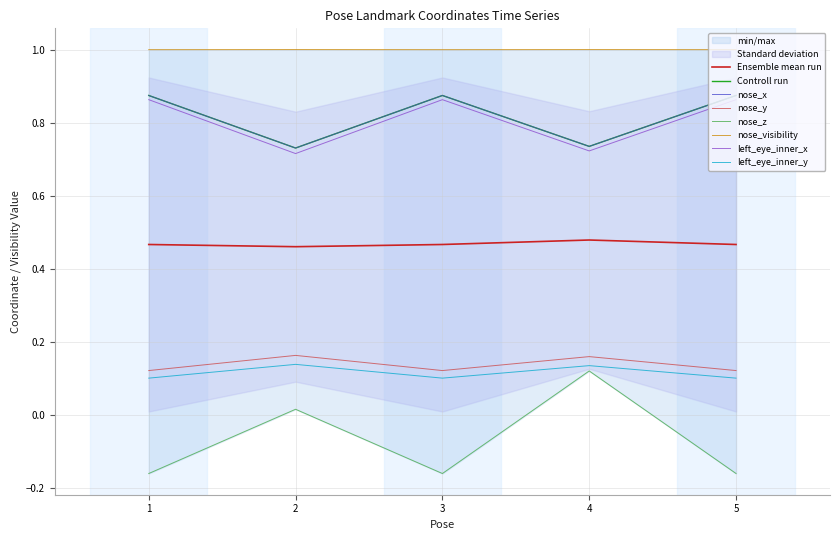

What is the greatest value displayed?

1.0